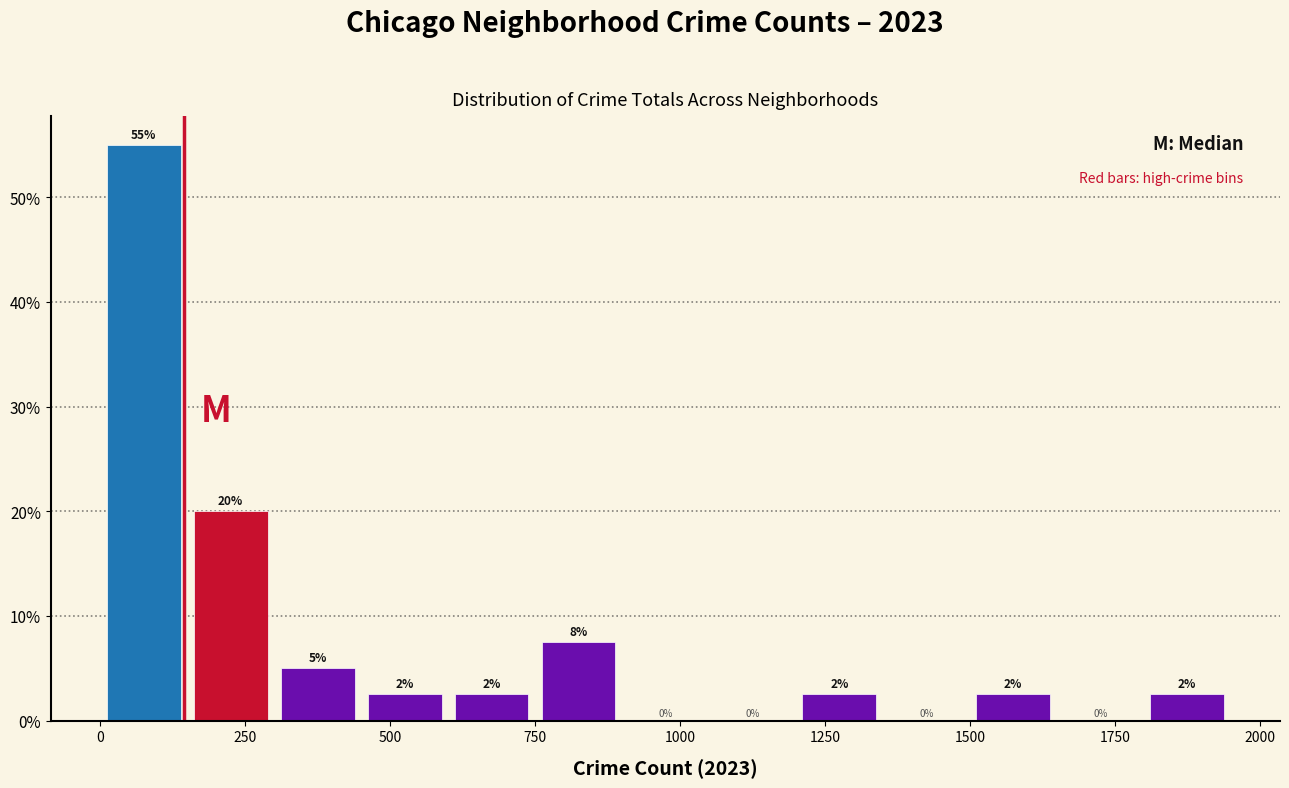

Around what value on the x-axis is the tallest bar? Give the approximate position of its centre, as read against the axis.

100